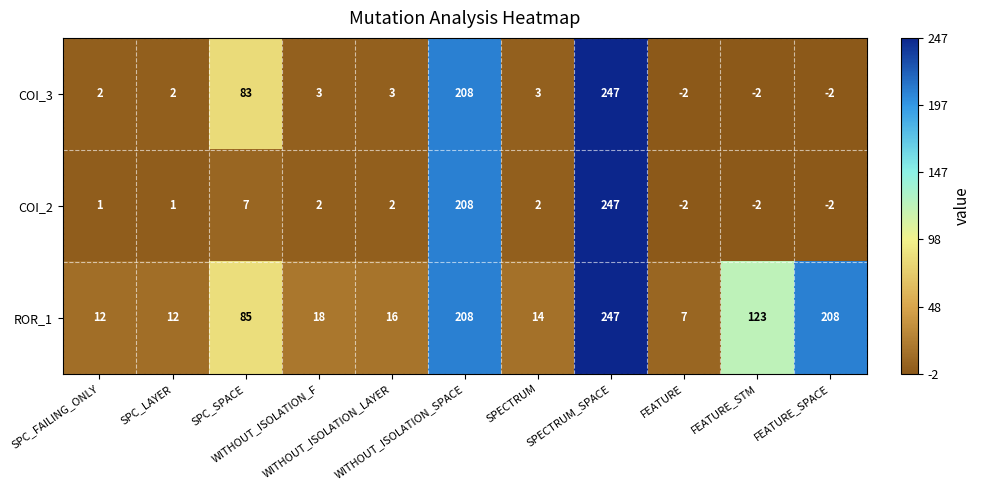

What is the average value of the COI_2 series?

42